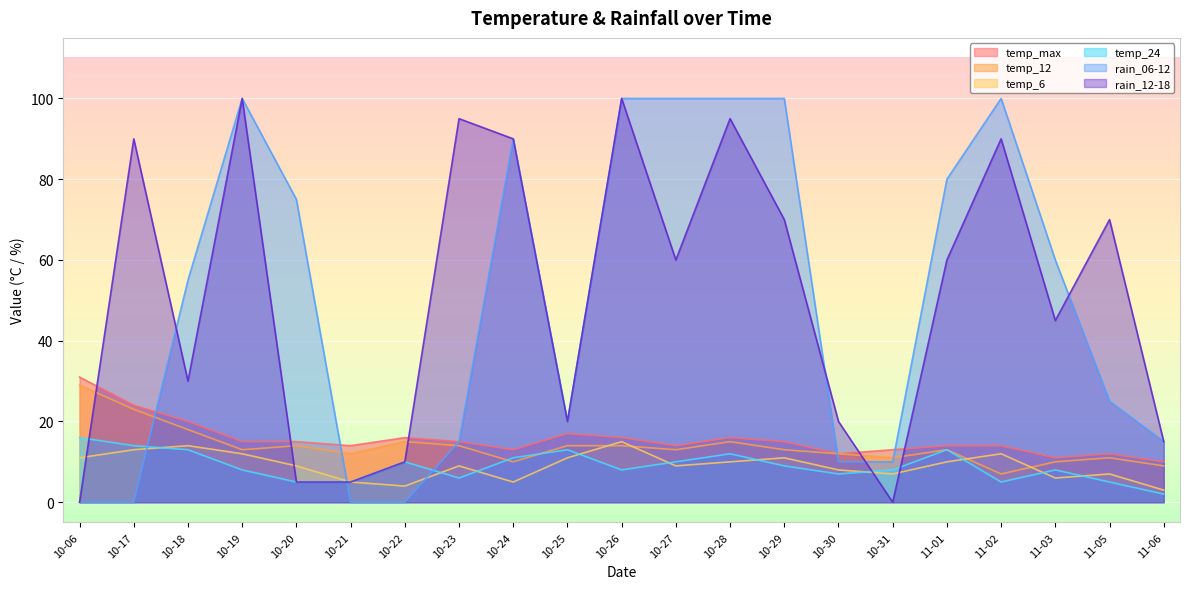

Which series changed the most between 10-26 and 11-05?

rain_06-12